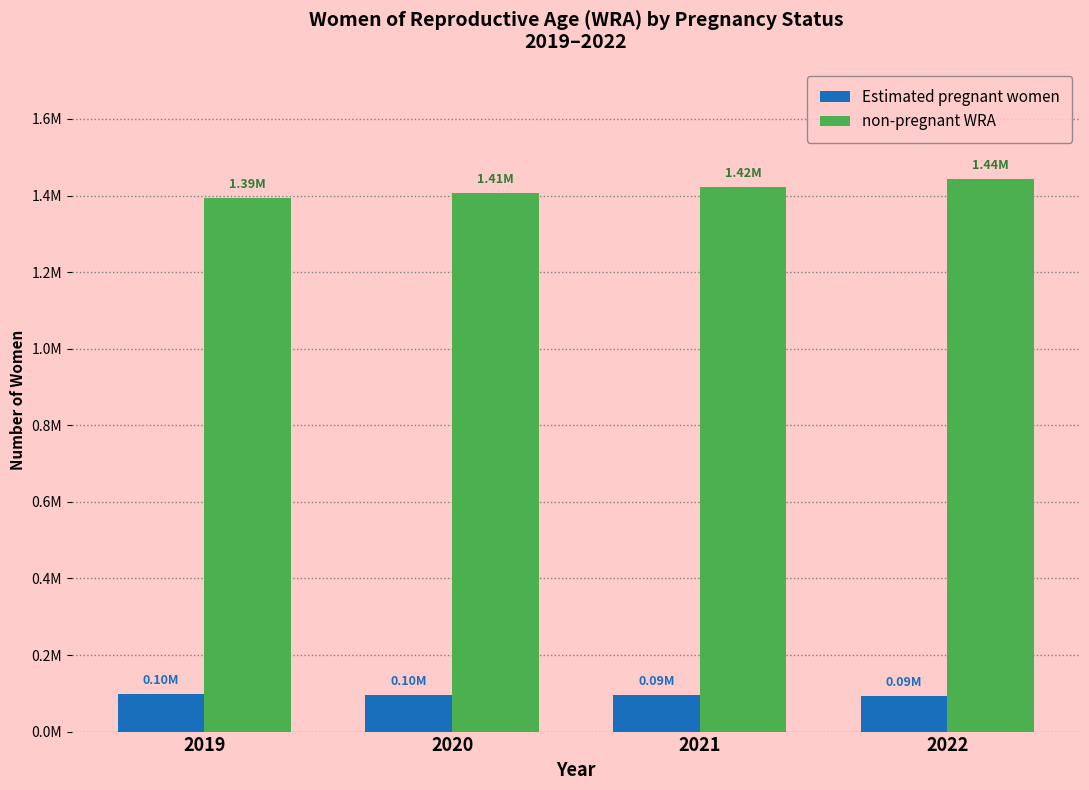

What is the sum of all Estimated pregnant women values?

381839.3